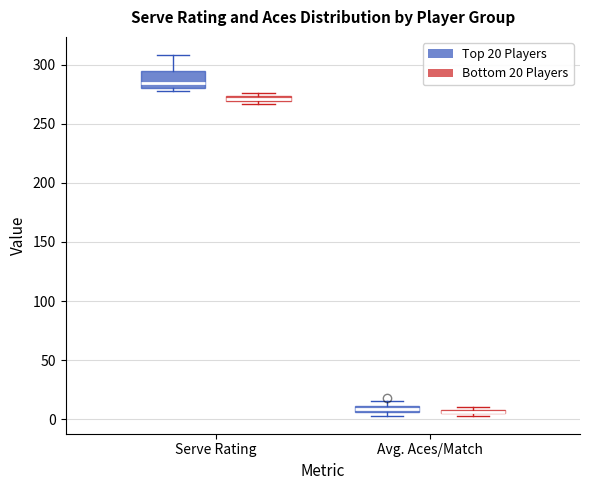

Where is the upper edge of the box for Serve Rating (Top 20 Players) on the y-axis? The values are not printed on the chart, so give them approximately, as read against the axis.

295